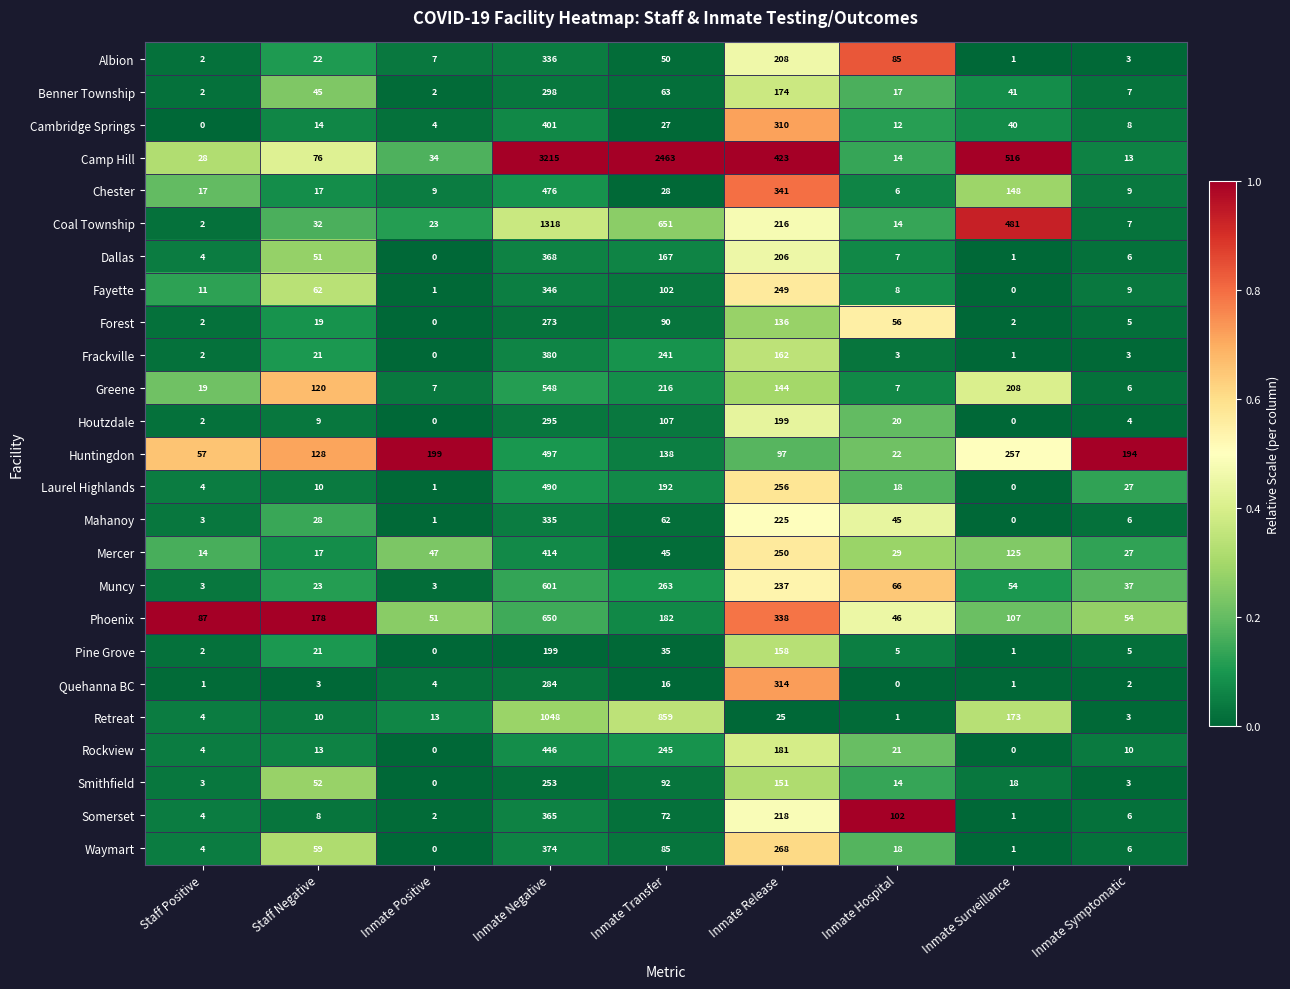

What is the sum of the Forest values at Inmate Positive and Inmate Symptomatic?

5